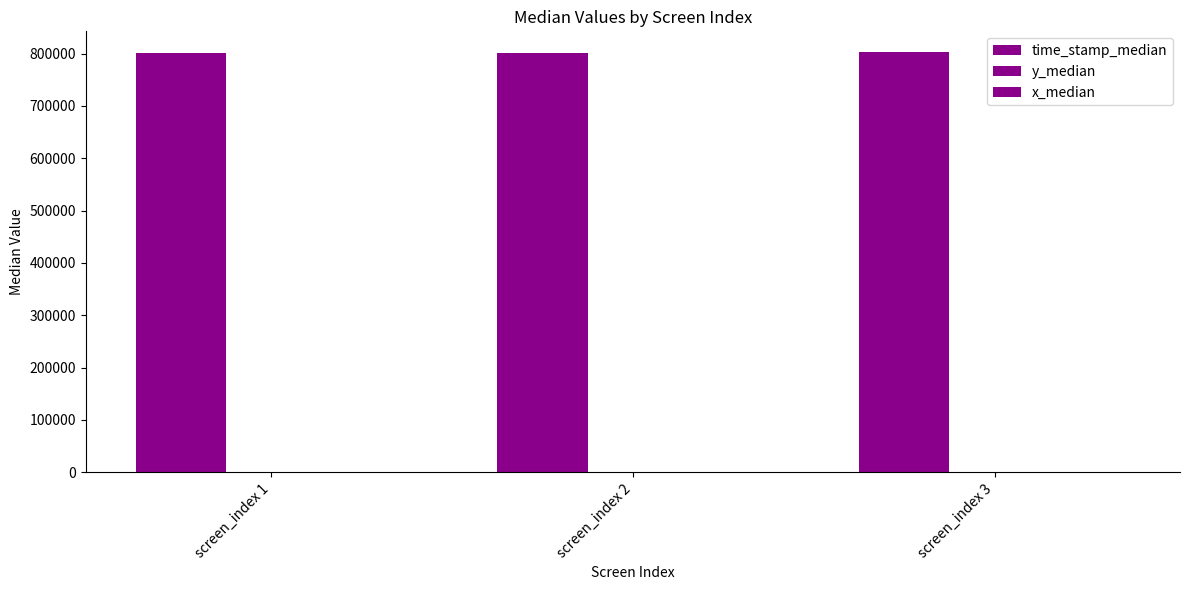

Which series has the largest total across all categories?

time_stamp_median